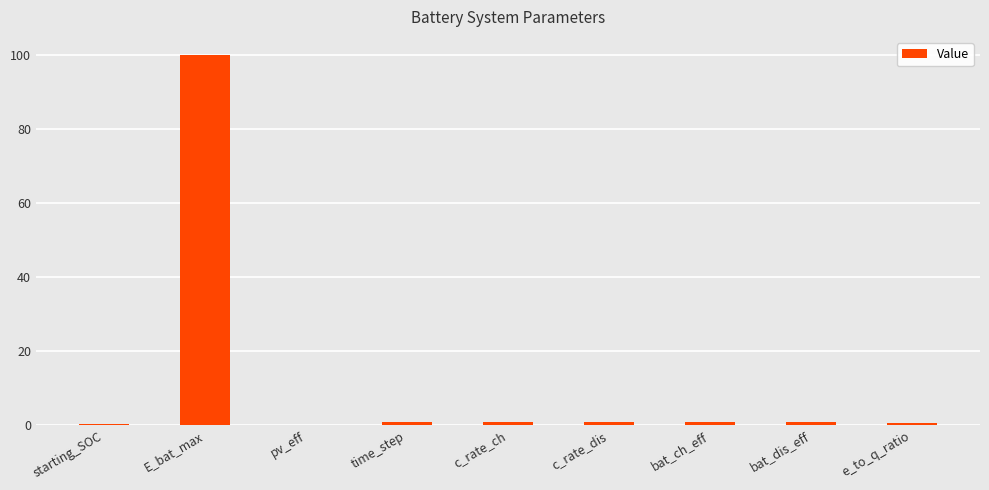

What is the sum of all values?

106.1